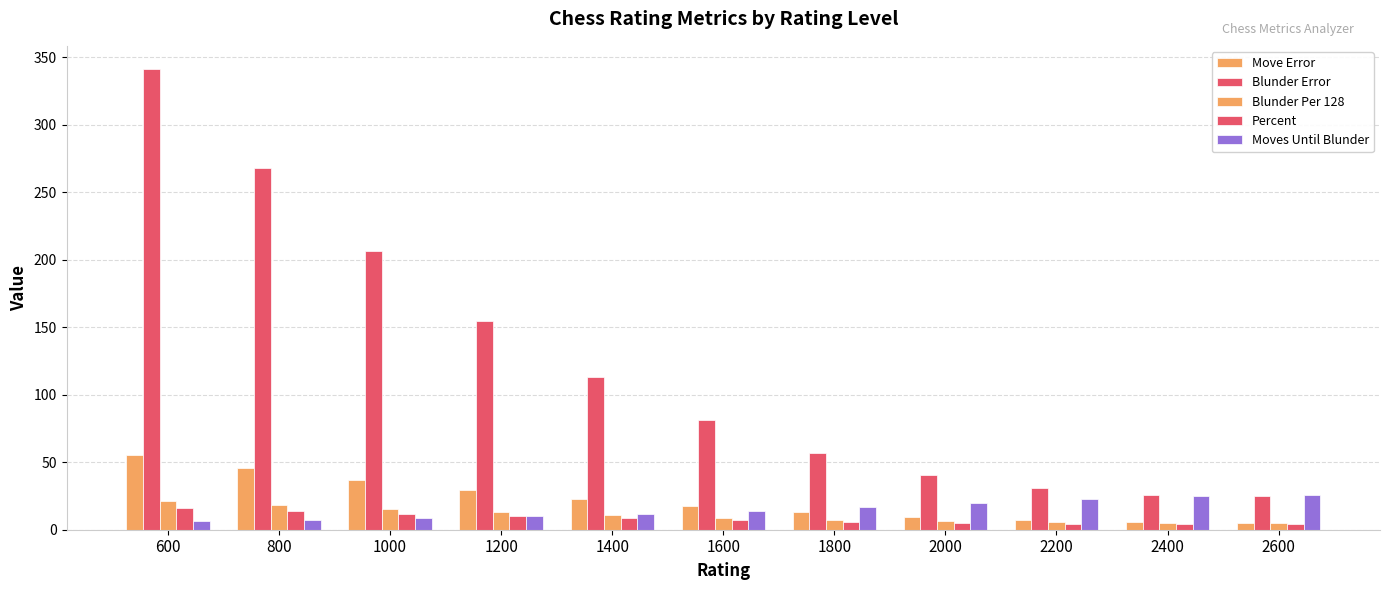

What is the lowest value of the Move Error series?

5.0